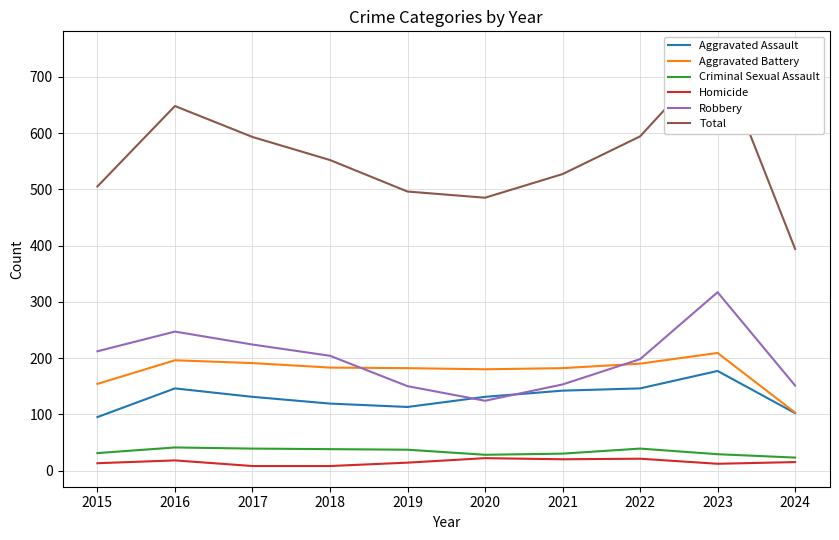

Where is Aggravated Assault nearest to the value 136?

2017